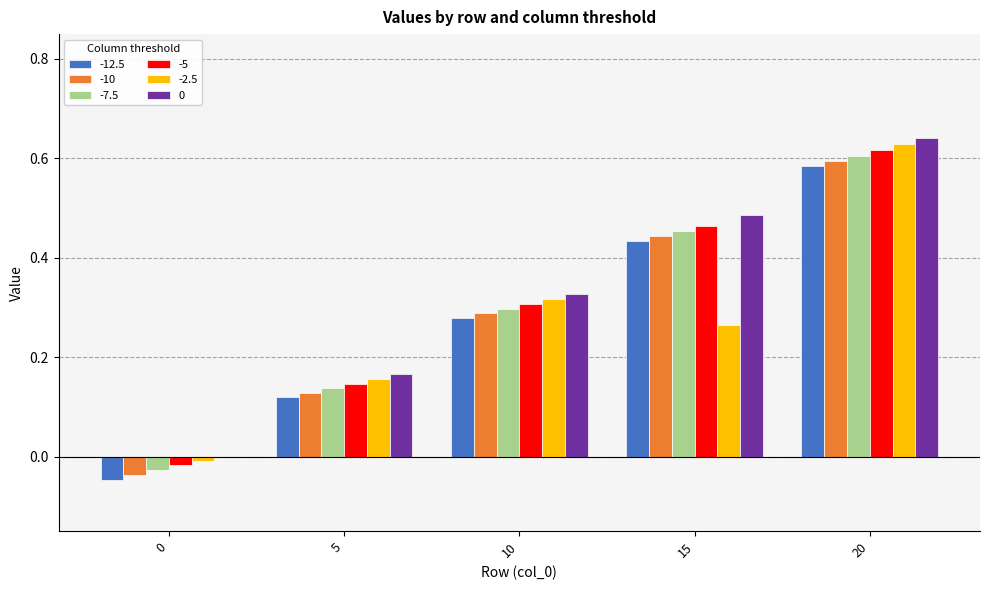

Are the bars horizontal?

No